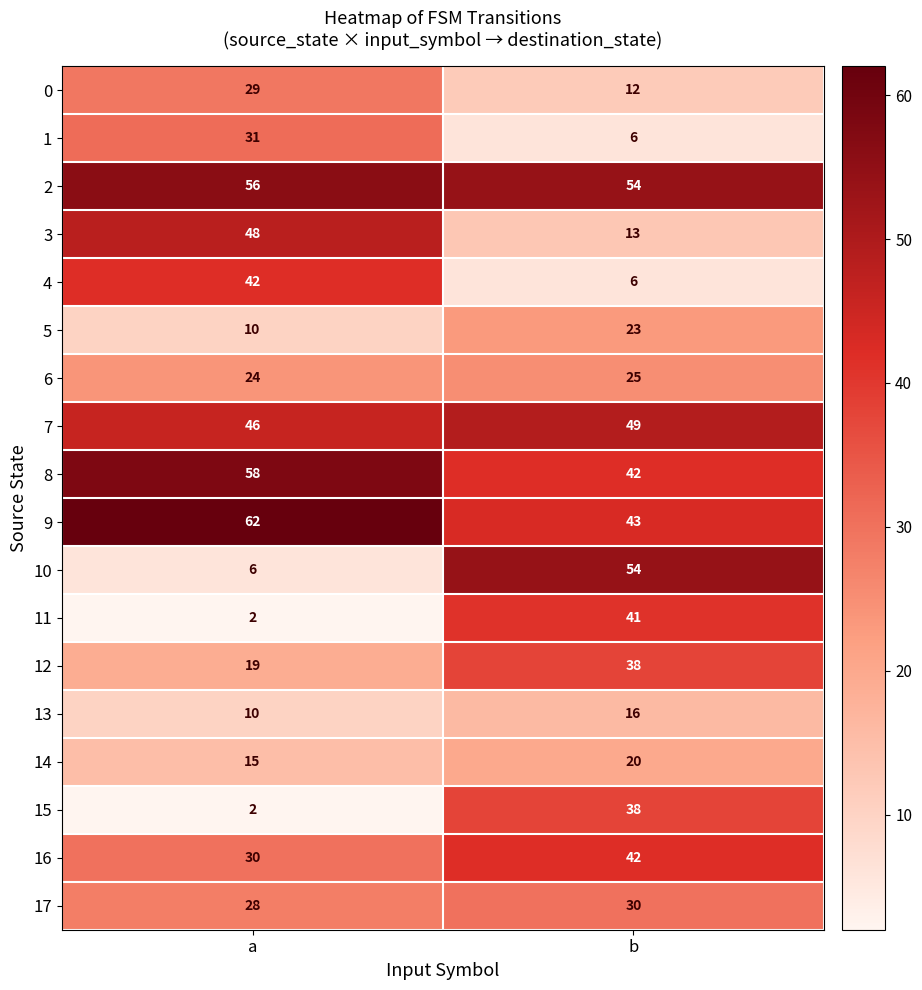

Count the number of categories in the chart.

2